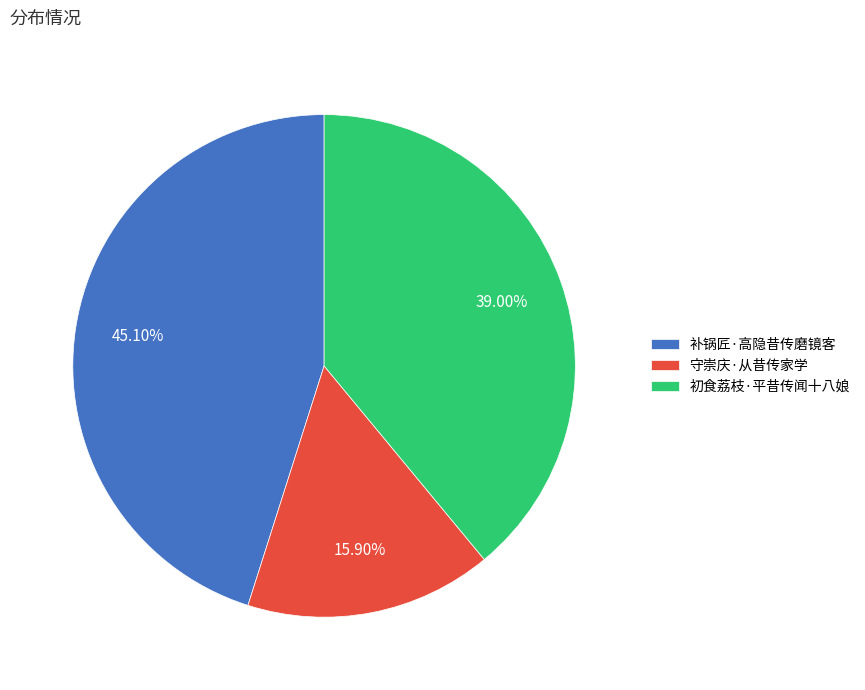

To the nearest percent, what is the difference between the largest and smallest slice percentages?

29%